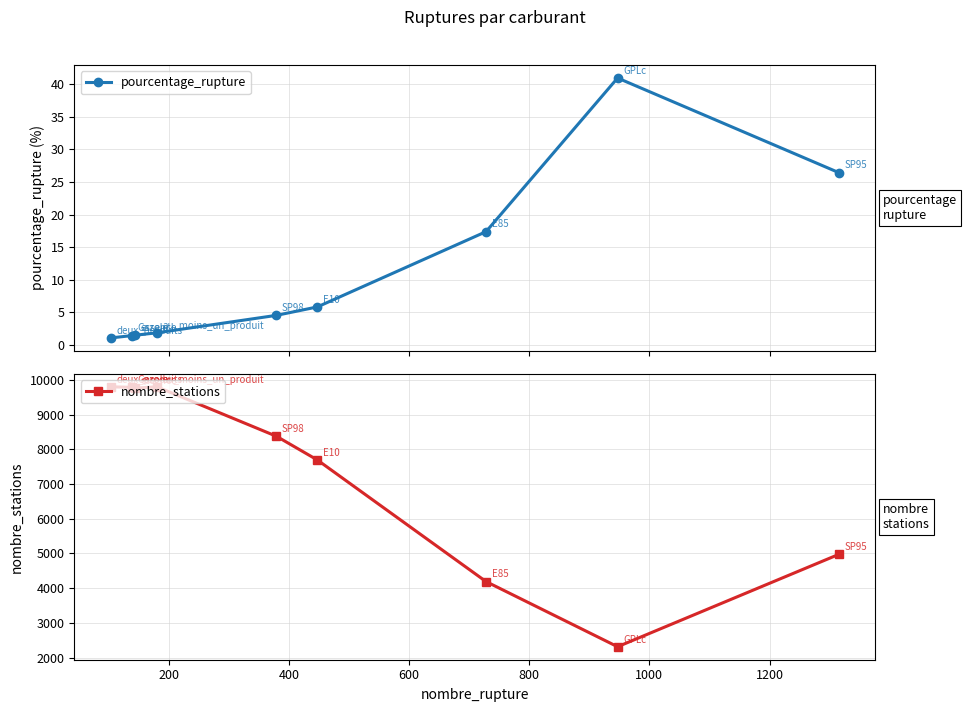

What is the value of the pourcentage_rupture point at the 6th from the left?

5.8